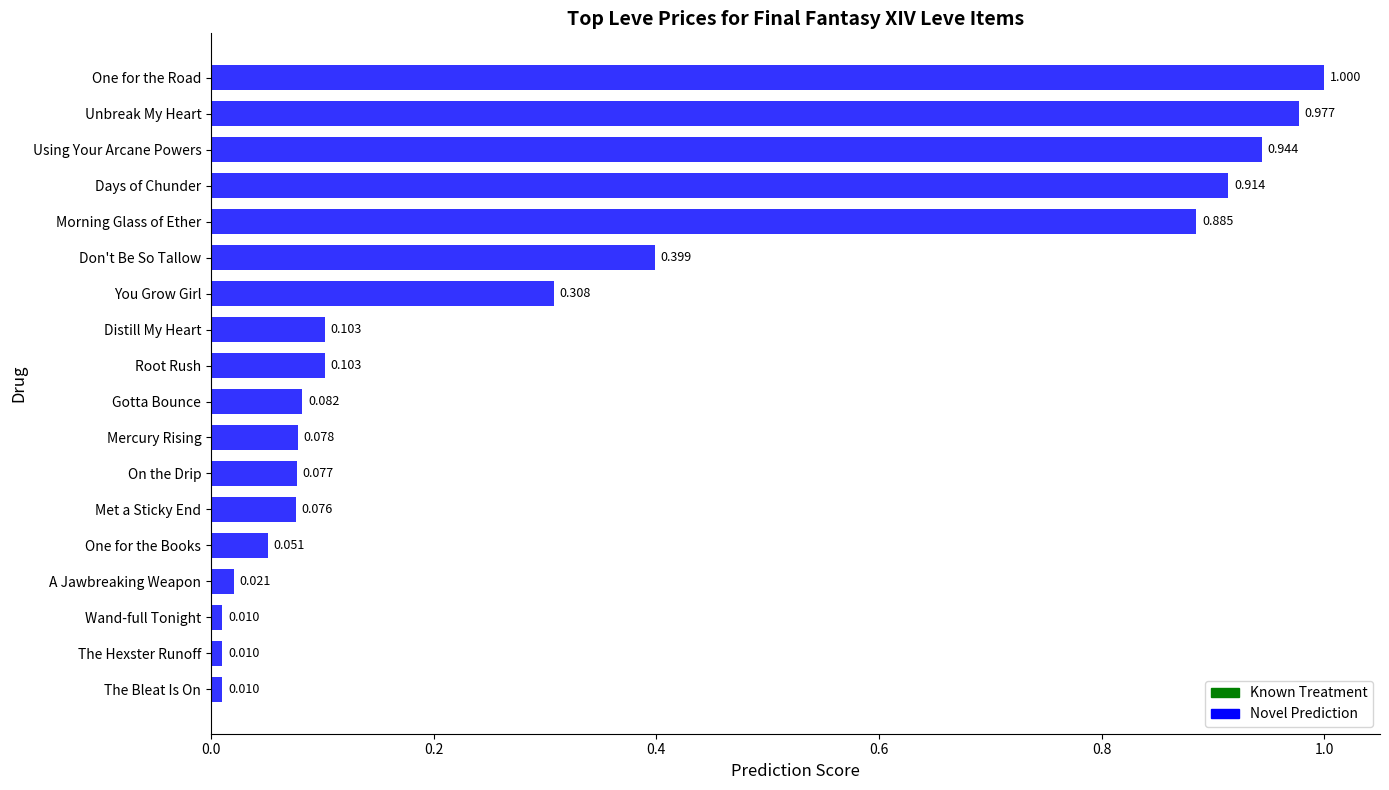

Does the chart contain any negative values?

No